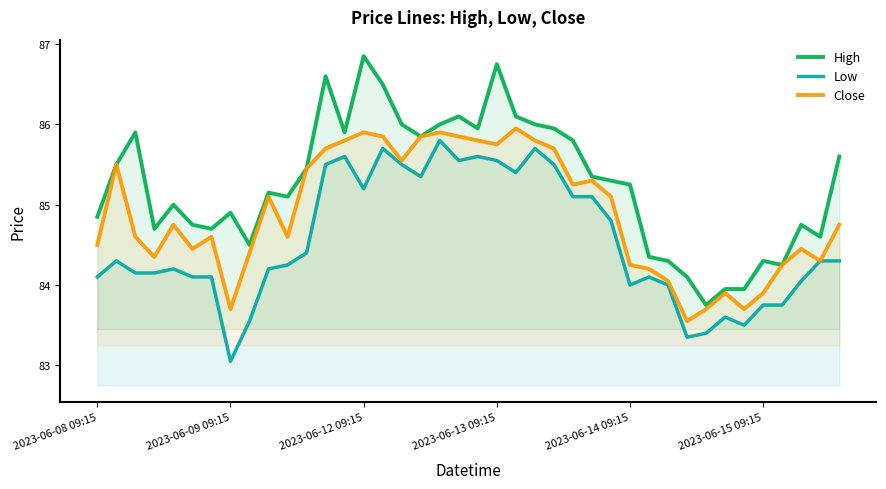

List the series in order of their peak value, highest first.

High, Close, Low